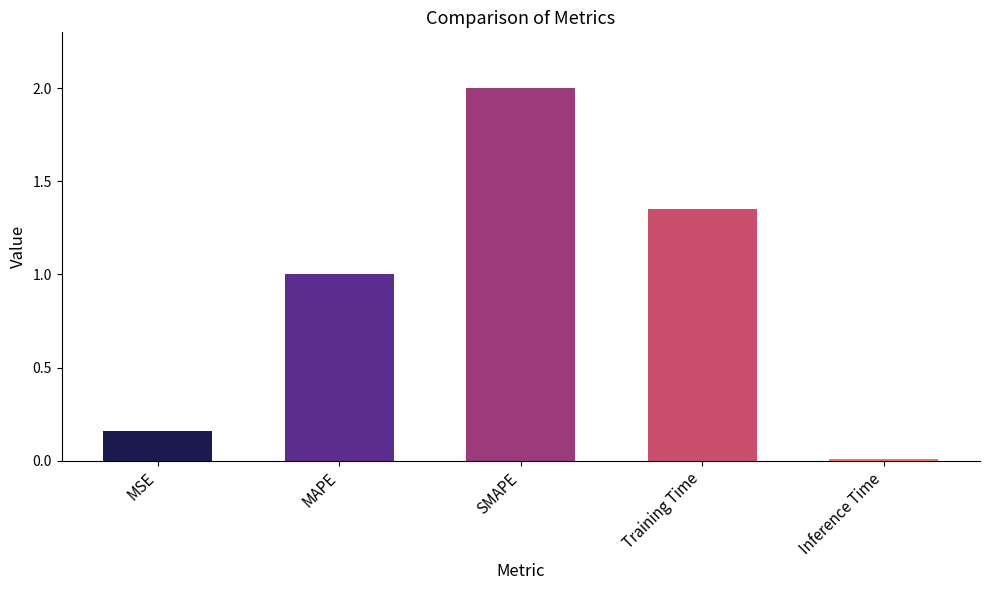

Rank the categories by value from lowest to highest.

Inference Time, MSE, MAPE, Training Time, SMAPE